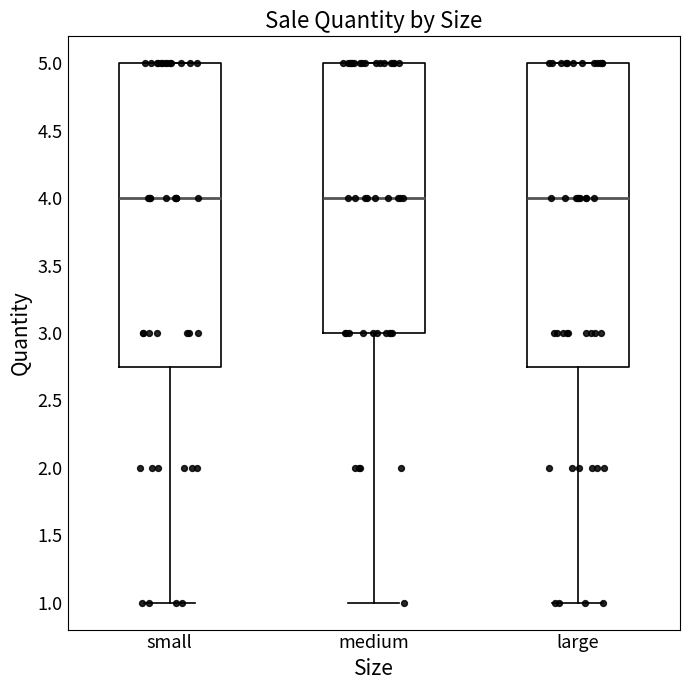

Where is the lower edge of the box for small on the y-axis? The values are not printed on the chart, so give them approximately, as read against the axis.

2.75